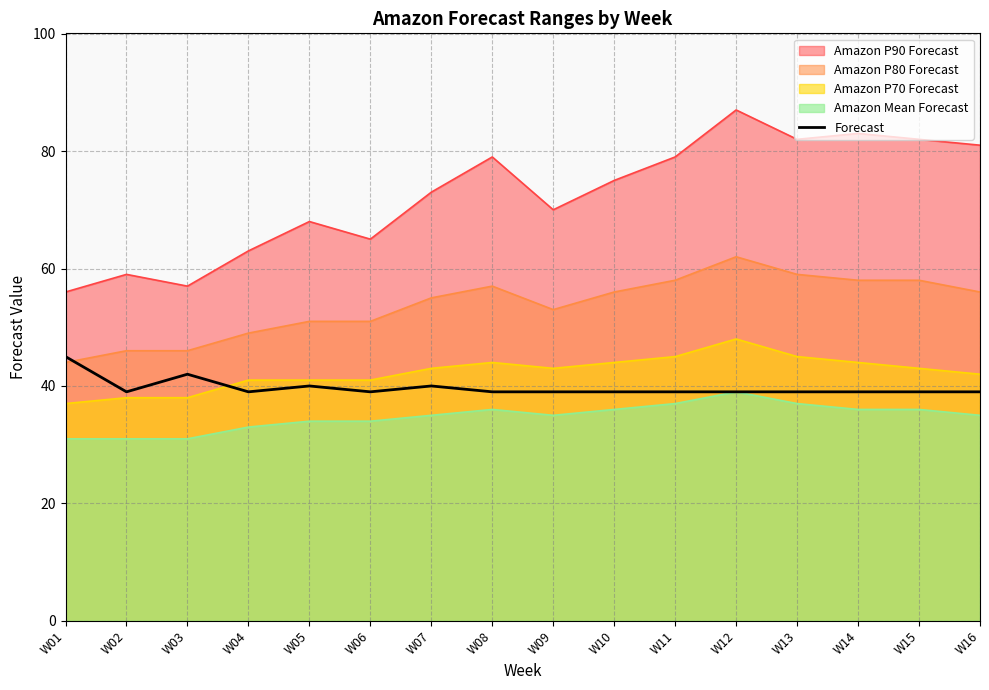

At which category does the chart reach its minimum across all series?

W02